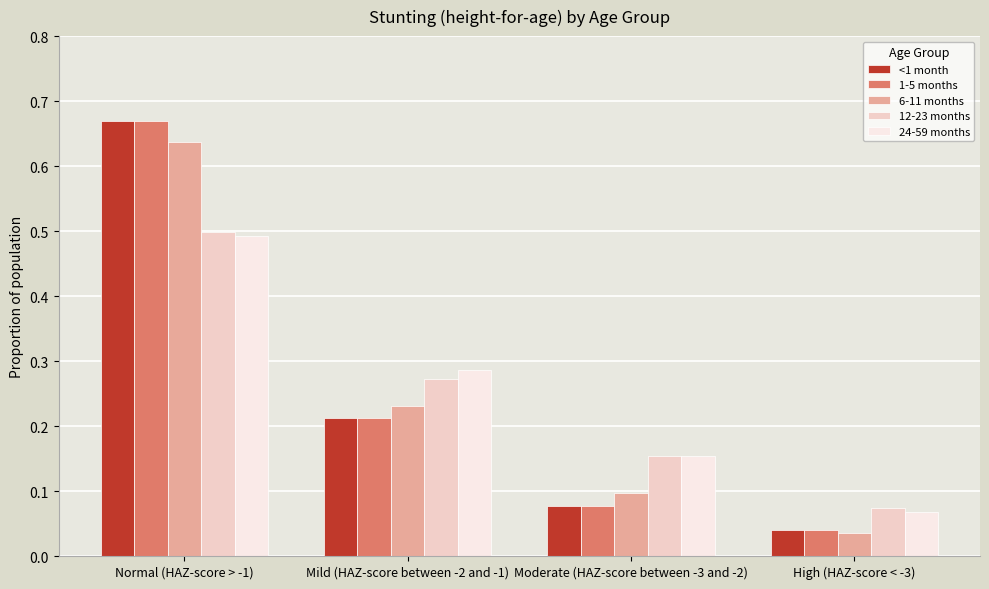

What is the sum of all 1-5 months values?

1.0